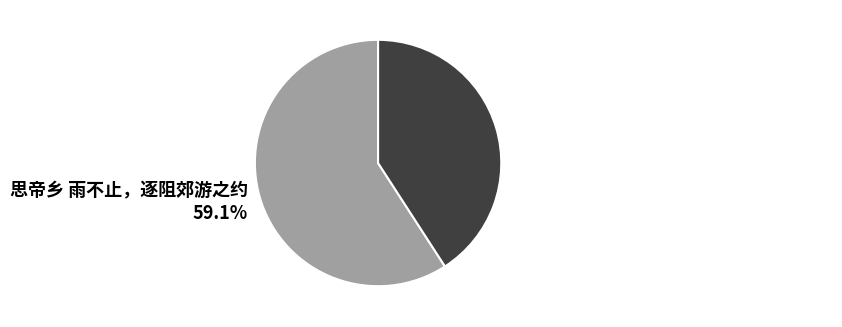

What percentage is the 思帝乡 雨不止，逐阻郊游之约 slice, to the nearest percent?

59%